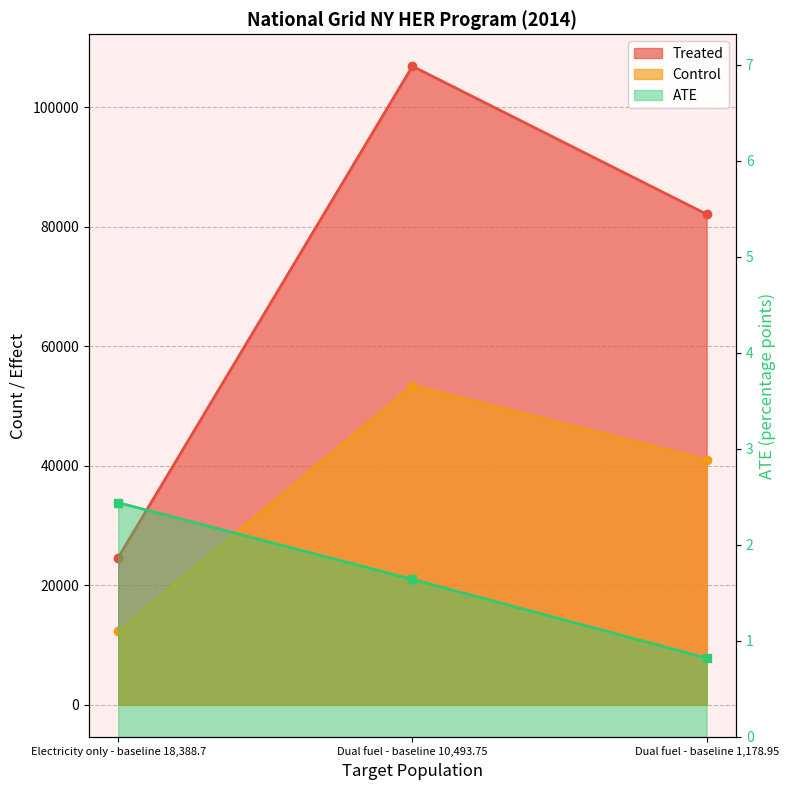

Is the value of Treated at Dual fuel - baseline 1,178.95 greater than the value of Control at Dual fuel - baseline 1,178.95?

Yes